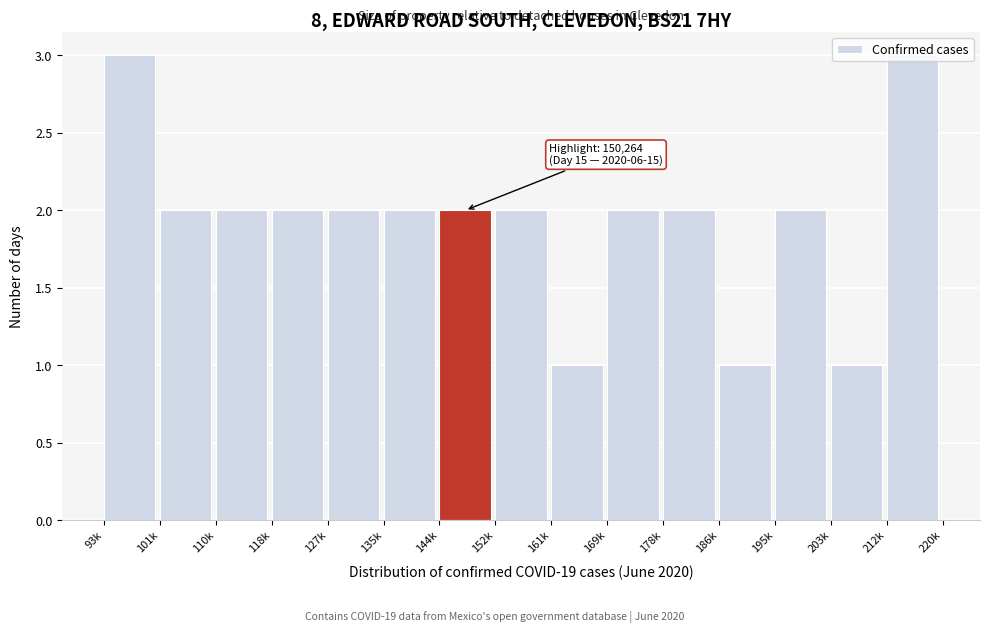

What is the sum of all values?

29